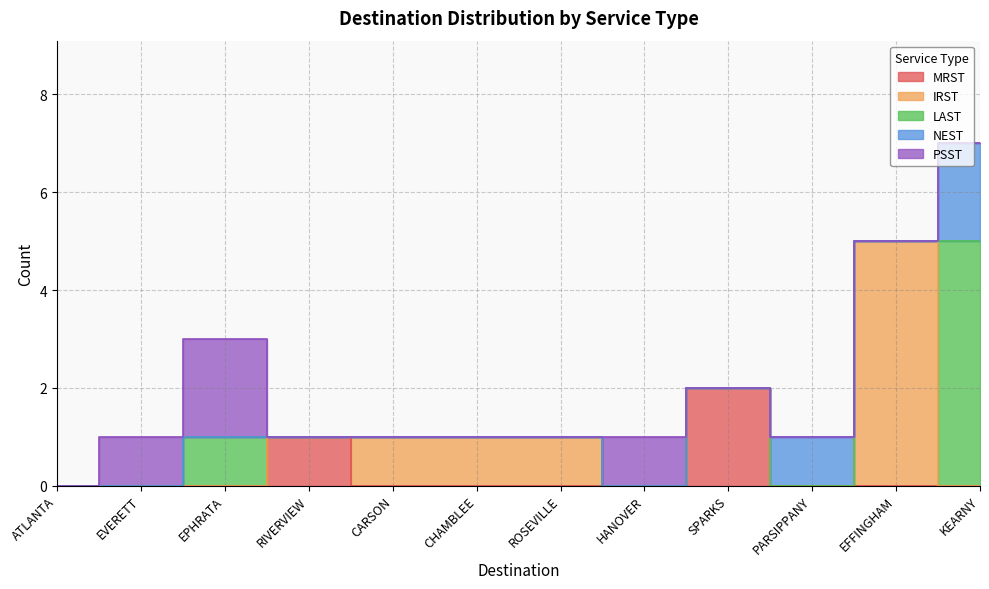

Count the number of categories in the chart.

12